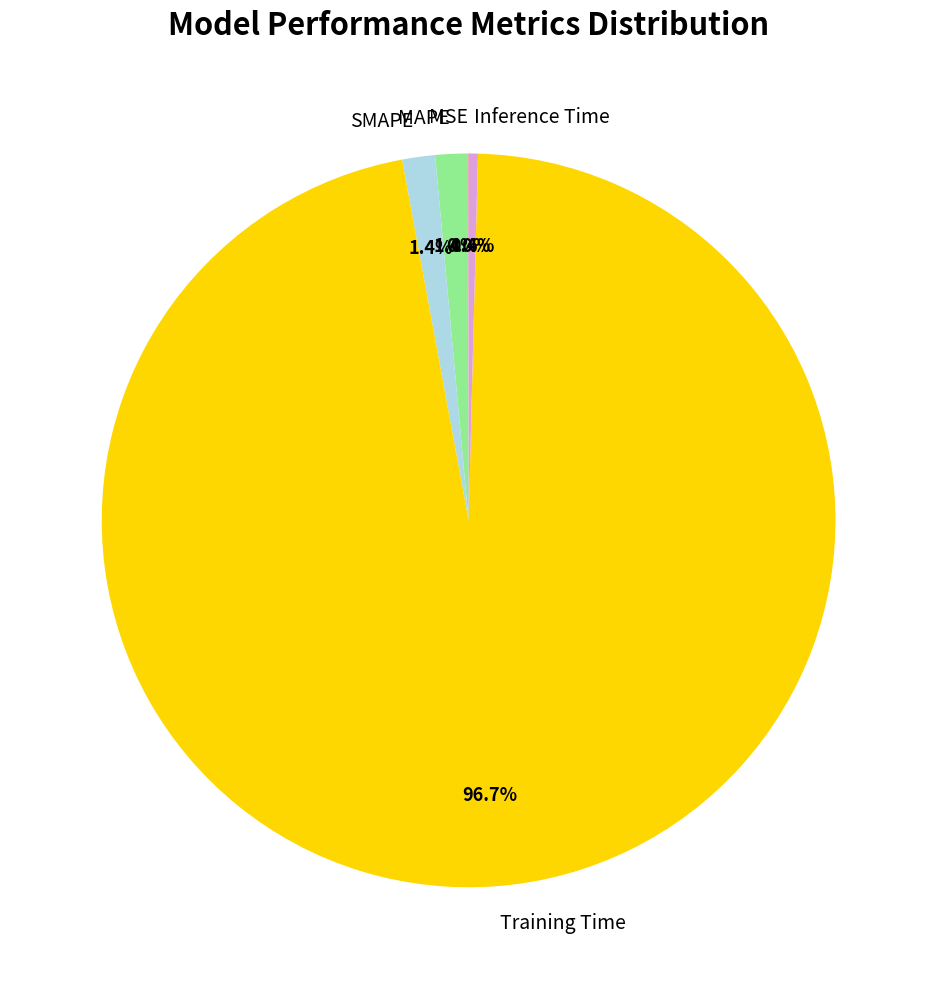

Is there a majority slice in this chart?

Yes